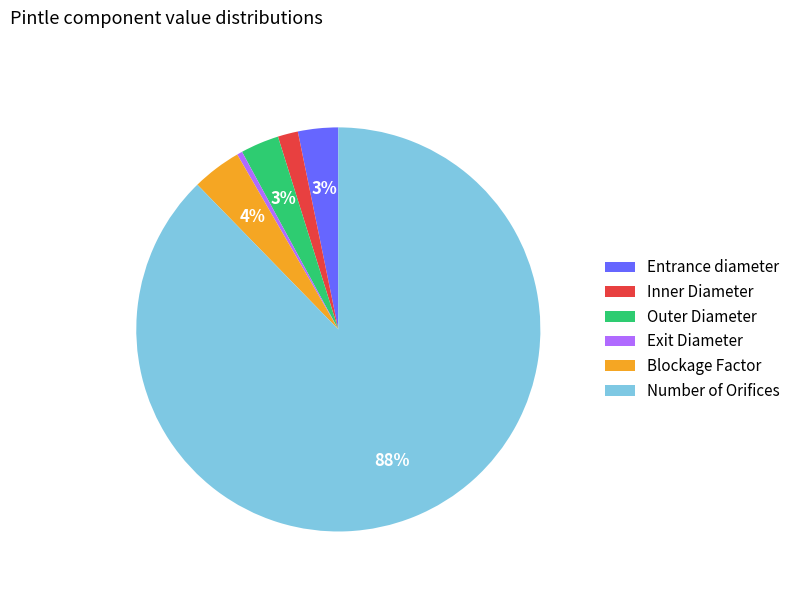

Is it true that Number of Orifices is 1% of the pie?

False